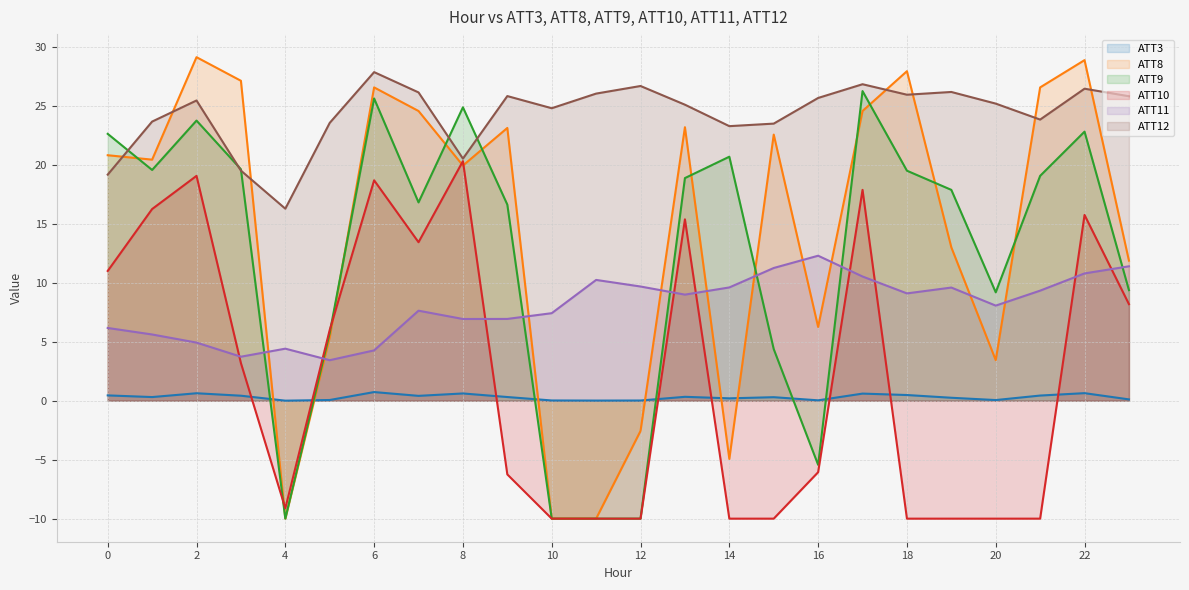

Reading left to right, transcribe all the data shown in this chart.

ATT3: 0=0.5	1=0.3	2=0.6	3=0.4	4=0.0	5=0.1	6=0.7	7=0.4	8=0.6	9=0.3	10=0.0	11=0.0	12=0.0	13=0.3	14=0.2	15=0.3	16=0.0	17=0.6	18=0.5	19=0.2	20=0.1	21=0.4	22=0.6	23=0.1
ATT8: 0=20.8	1=20.4	2=29.1	3=27.1	4=-10.0	5=5.4	6=26.6	7=24.6	8=19.9	9=23.1	10=-10.0	11=-10.0	12=-2.6	13=23.2	14=-4.9	15=22.6	16=6.2	17=24.6	18=27.9	19=13.0	20=3.4	21=26.6	22=28.9	23=11.9
ATT9: 0=22.6	1=19.6	2=23.8	3=19.6	4=-10.0	5=5.8	6=25.6	7=16.8	8=24.9	9=16.6	10=-10.0	11=-10.0	12=-10.0	13=18.9	14=20.7	15=4.4	16=-5.4	17=26.2	18=19.5	19=17.9	20=9.2	21=19.1	22=22.8	23=9.4
ATT10: 0=11.0	1=16.2	2=19.1	3=3.2	4=-9.1	5=6.0	6=18.7	7=13.4	8=20.3	9=-6.2	10=-10.0	11=-10.0	12=-10.0	13=15.4	14=-10.0	15=-10.0	16=-6.1	17=17.9	18=-10.0	19=-10.0	20=-10.0	21=-10.0	22=15.8	23=8.2
ATT11: 0=6.2	1=5.6	2=4.9	3=3.7	4=4.4	5=3.4	6=4.3	7=7.6	8=6.9	9=6.9	10=7.4	11=10.2	12=9.7	13=9.0	14=9.6	15=11.3	16=12.3	17=10.5	18=9.1	19=9.6	20=8.1	21=9.3	22=10.8	23=11.4
ATT12: 0=19.2	1=23.7	2=25.5	3=19.5	4=16.3	5=23.6	6=27.9	7=26.1	8=20.5	9=25.8	10=24.8	11=26.0	12=26.7	13=25.1	14=23.3	15=23.5	16=25.7	17=26.8	18=25.9	19=26.2	20=25.2	21=23.8	22=26.5	23=25.8